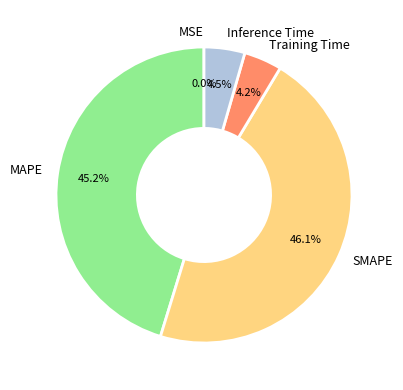

What percentage is NOT represented by SMAPE?

53.9%